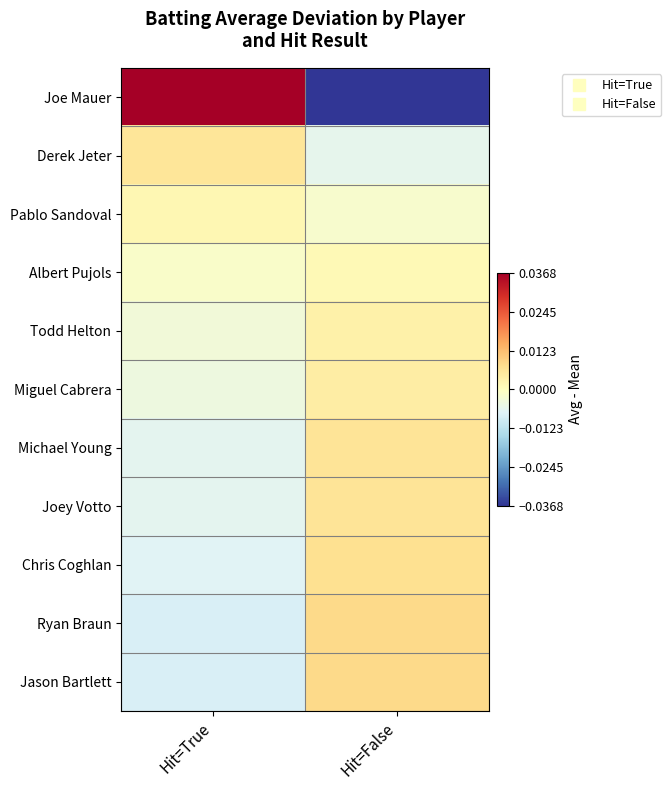

Which series changed the most between Hit=True and Hit=False?

Joe Mauer